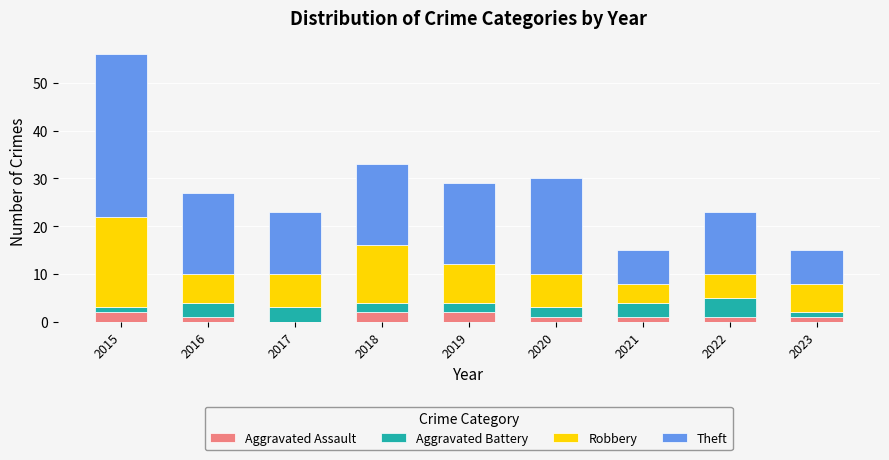

The value of Aggravated Assault at 2019 is 2. True or false?

True